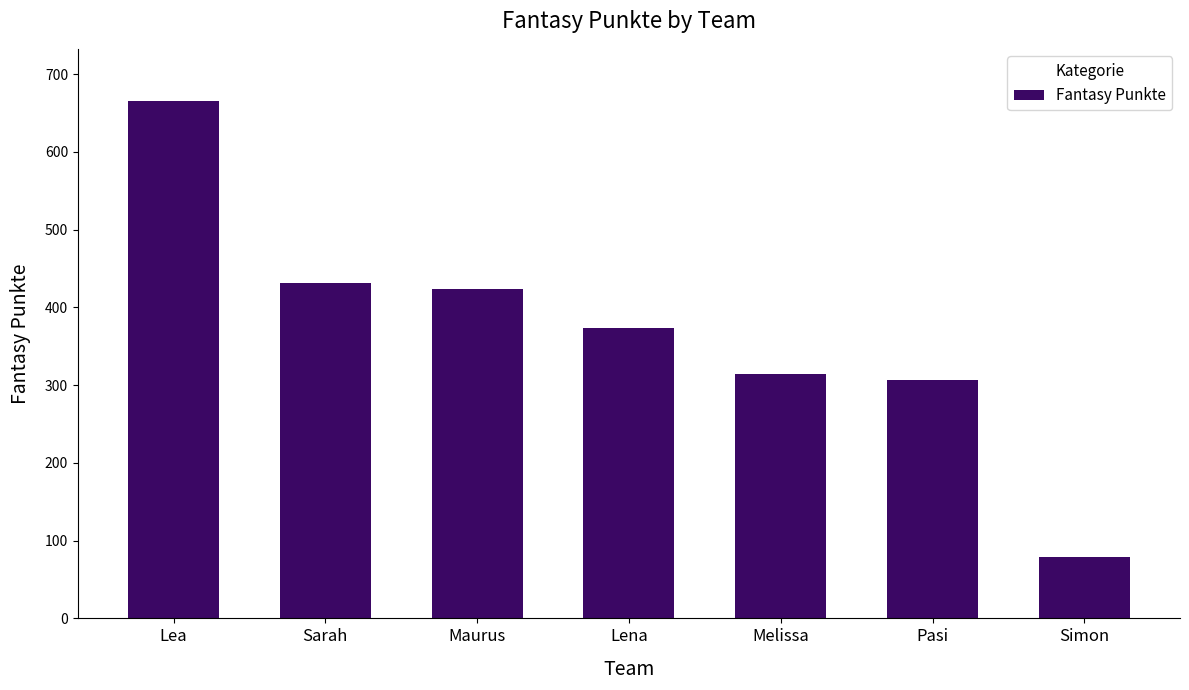

Which label corresponds to the smallest value in the chart?

Simon